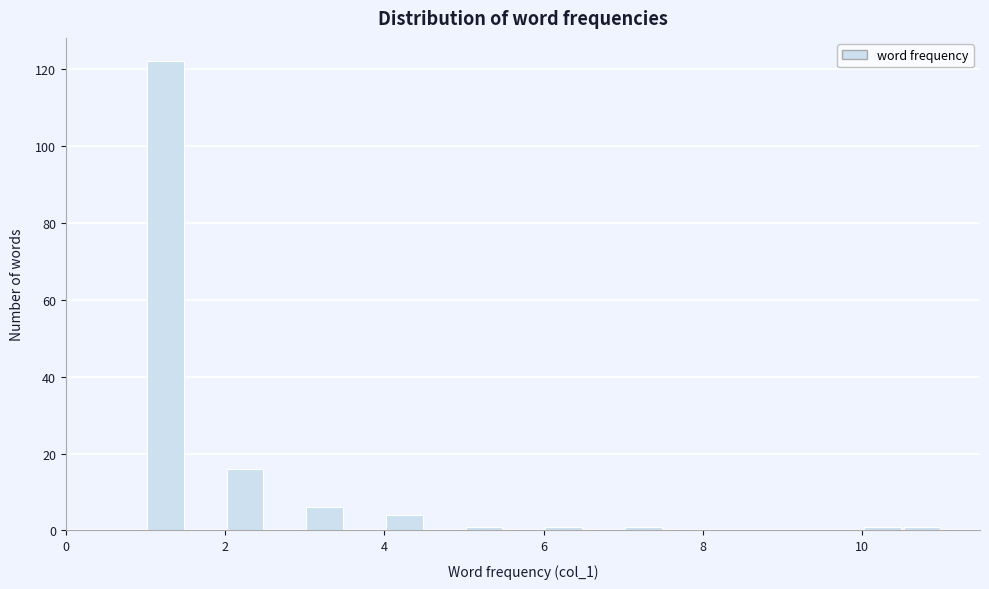

Around what value on the x-axis is the tallest bar? Give the approximate position of its centre, as read against the axis.

1.2